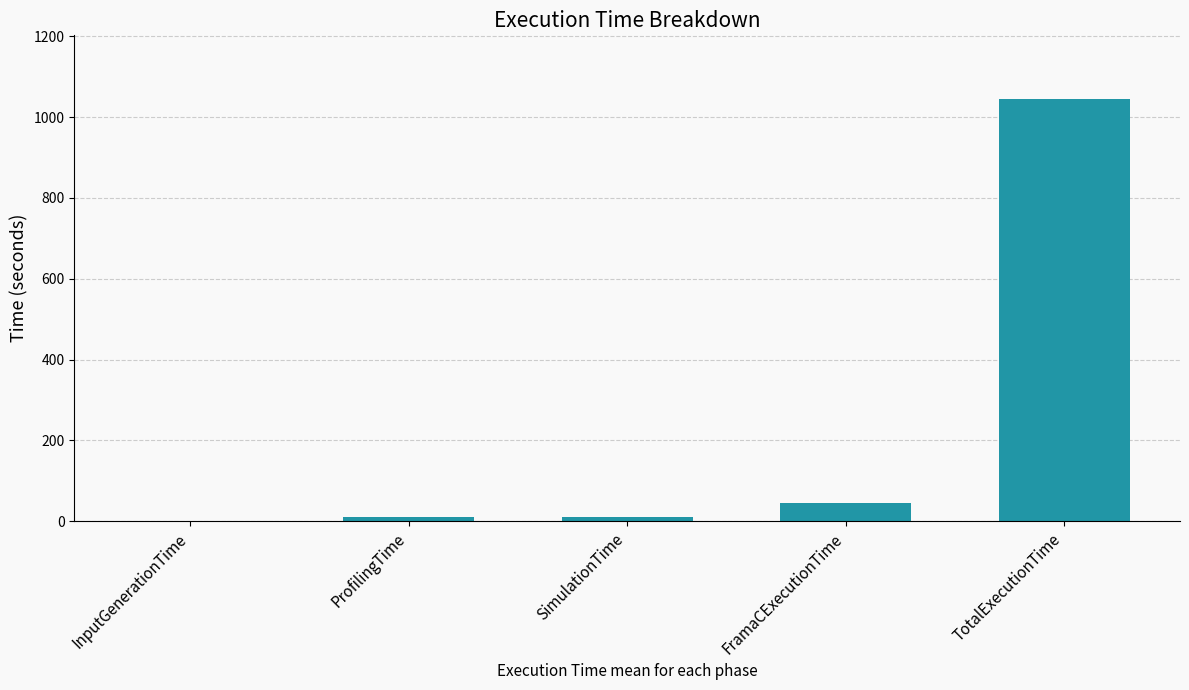

What is the maximum value shown in the chart?

1045.4